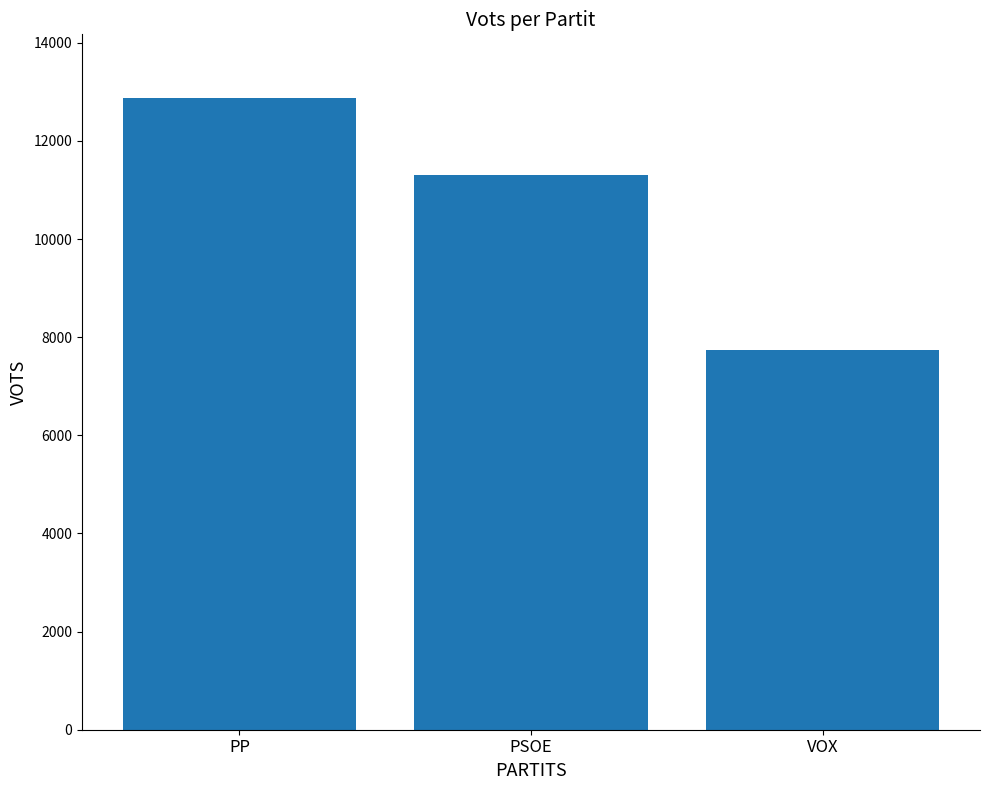

Rank the categories by value from highest to lowest.

PP, PSOE, VOX